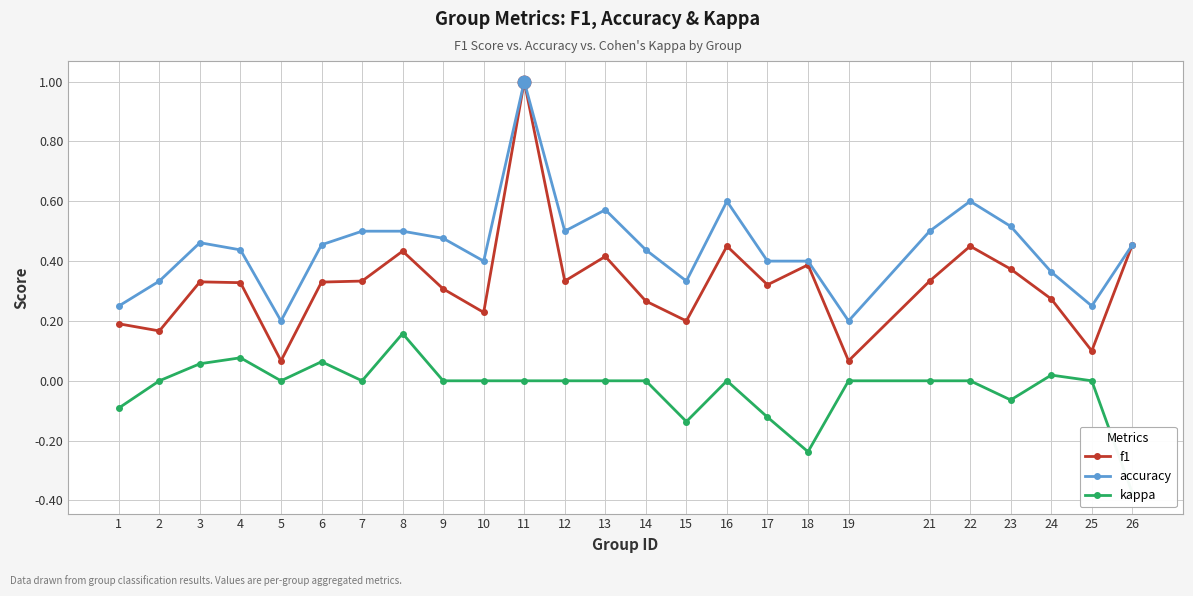

Is it true that f1 equals 0.3 at 7?

True